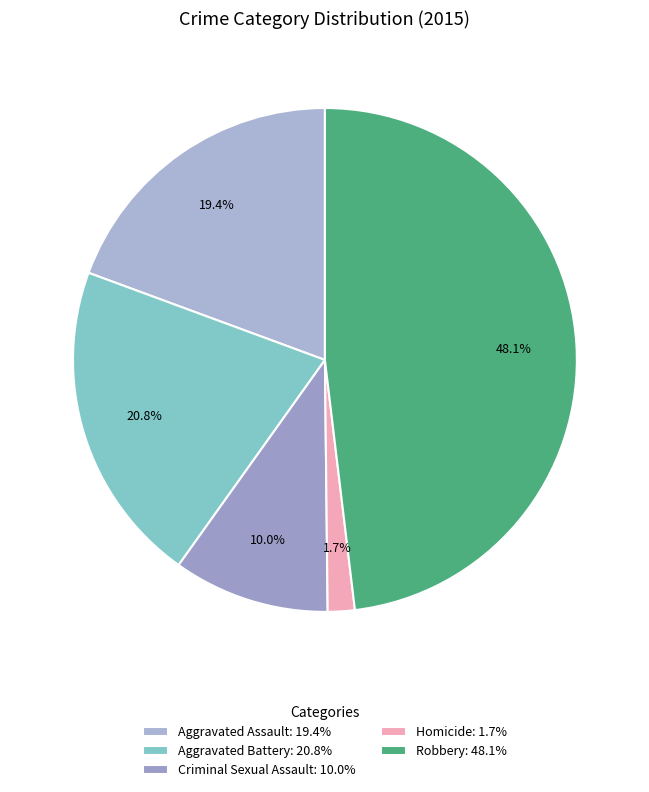

Between Aggravated Battery and Aggravated Assault, which is larger?

Aggravated Battery